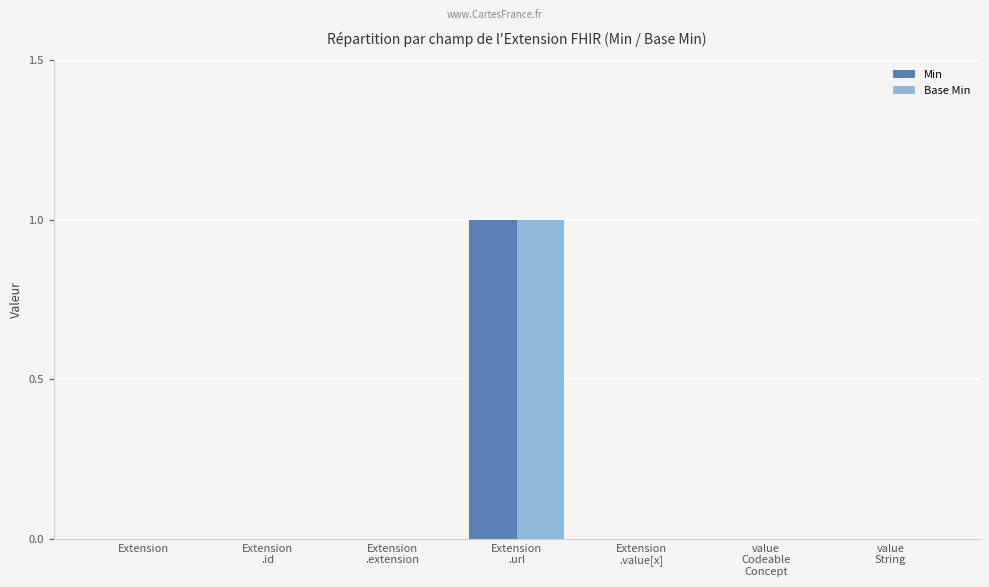

How many groups of bars are there?

7